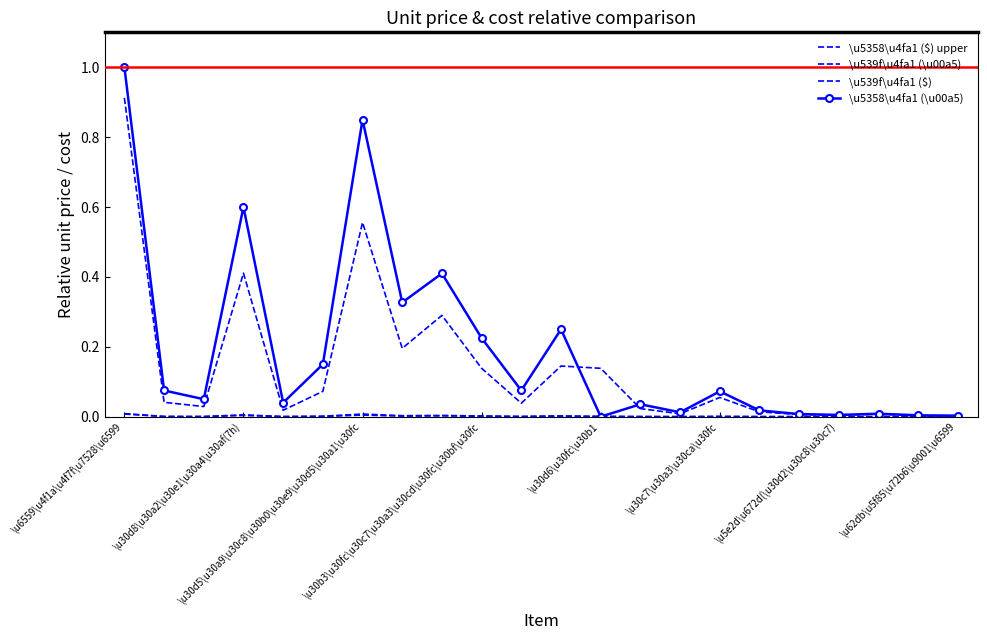

How many times do \u539f\u4fa1 ($) and \u5358\u4fa1 ($) upper cross each other?

2